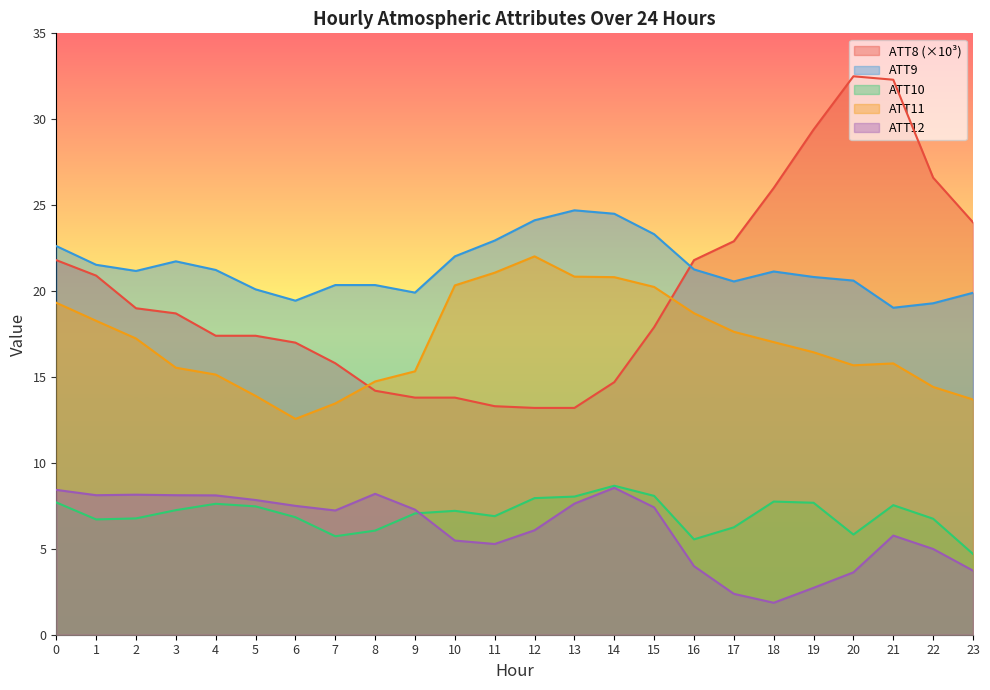

Is it true that ATT12 equals 3.9 at 8?

False